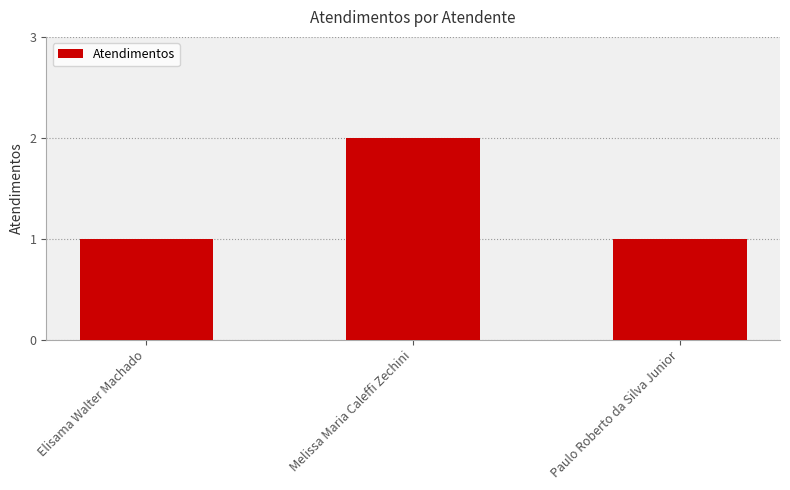

True or false: the data shows 3 at Melissa Maria Caleffi Zechini.

False